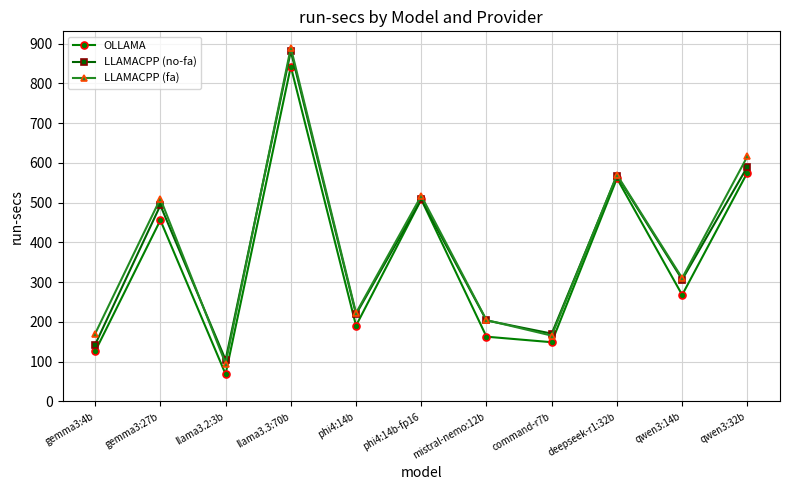

List the labels in order of OLLAMA value, largest first.

llama3.3:70b, qwen3:32b, deepseek-r1:32b, phi4:14b-fp16, gemma3:27b, qwen3:14b, phi4:14b, mistral-nemo:12b, command-r7b, gemma3:4b, llama3.2:3b